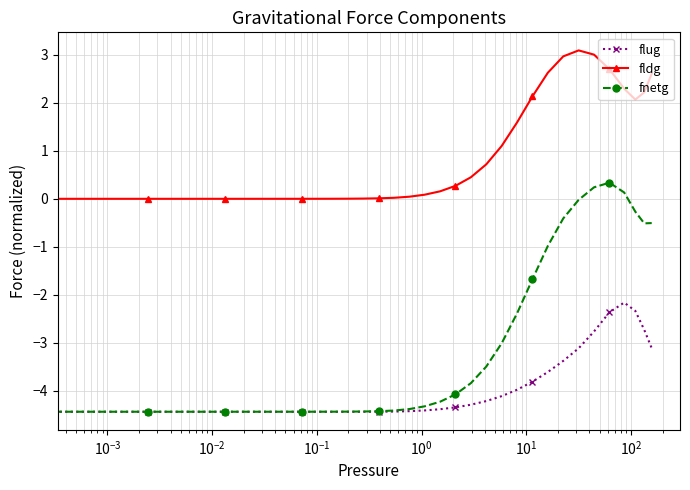

Rank the series by their average value, from lowest to highest.

flug, fnetg, fldg